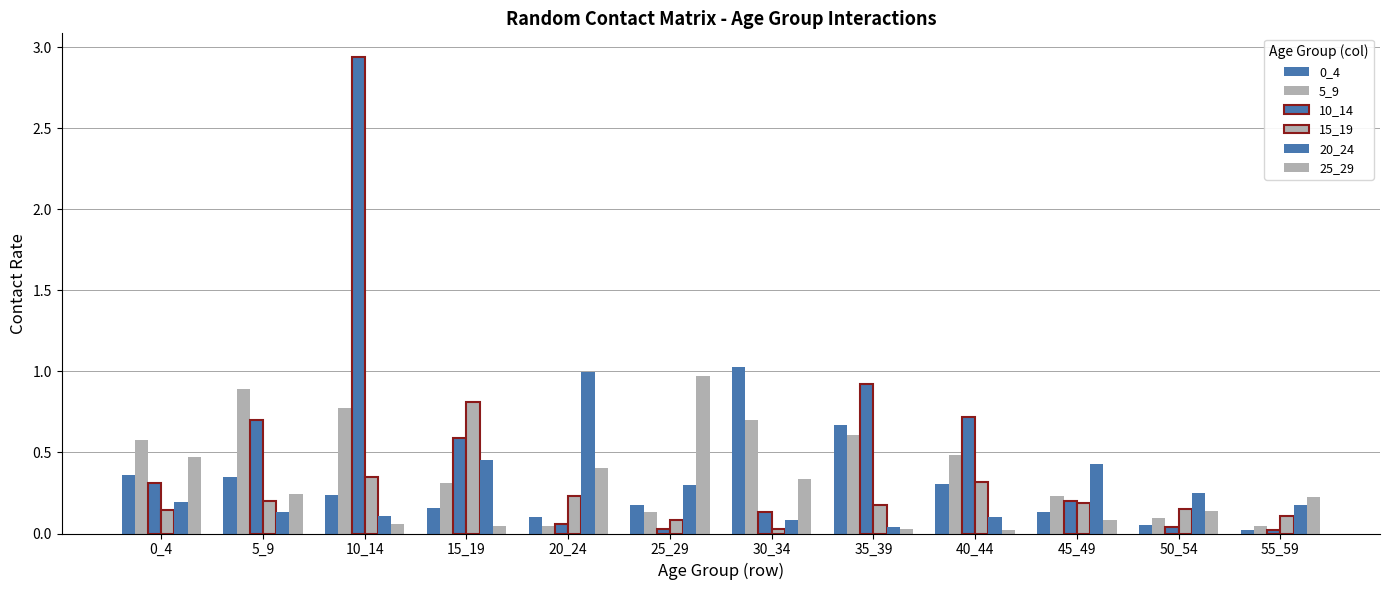

How many categories are shown in the chart?

12